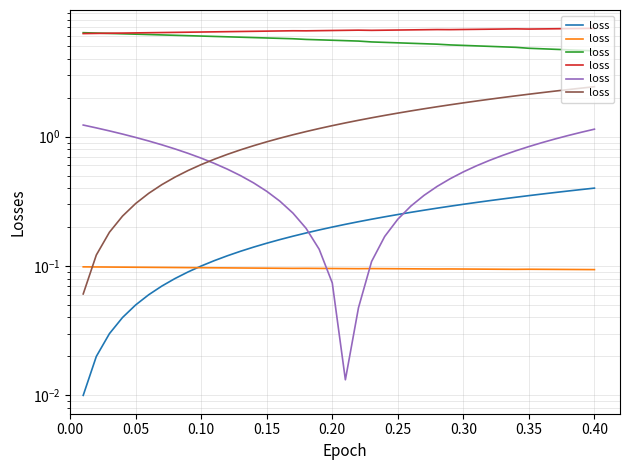

Does the chart display data point markers on the line(s)?

No